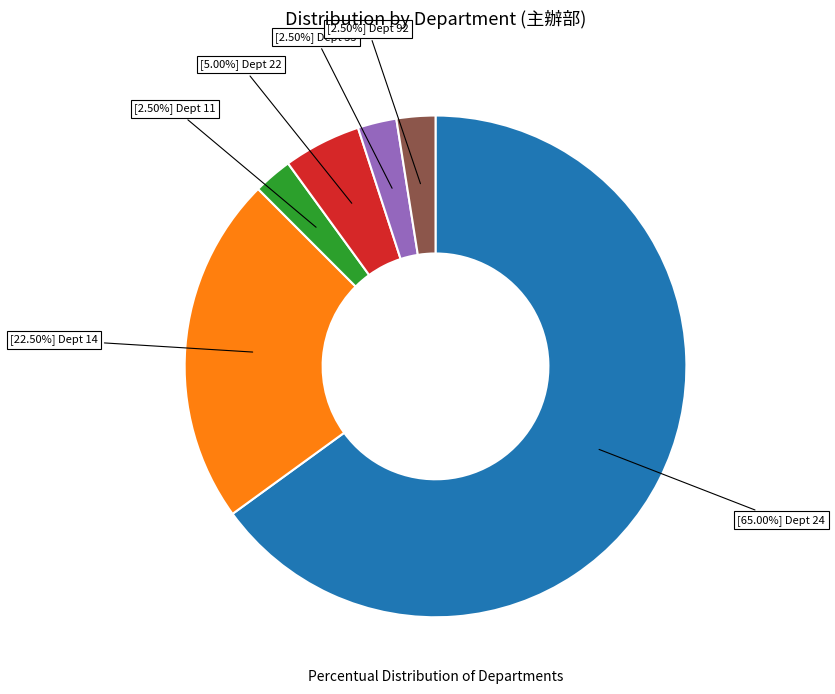

Does any single category account for the majority?

Yes